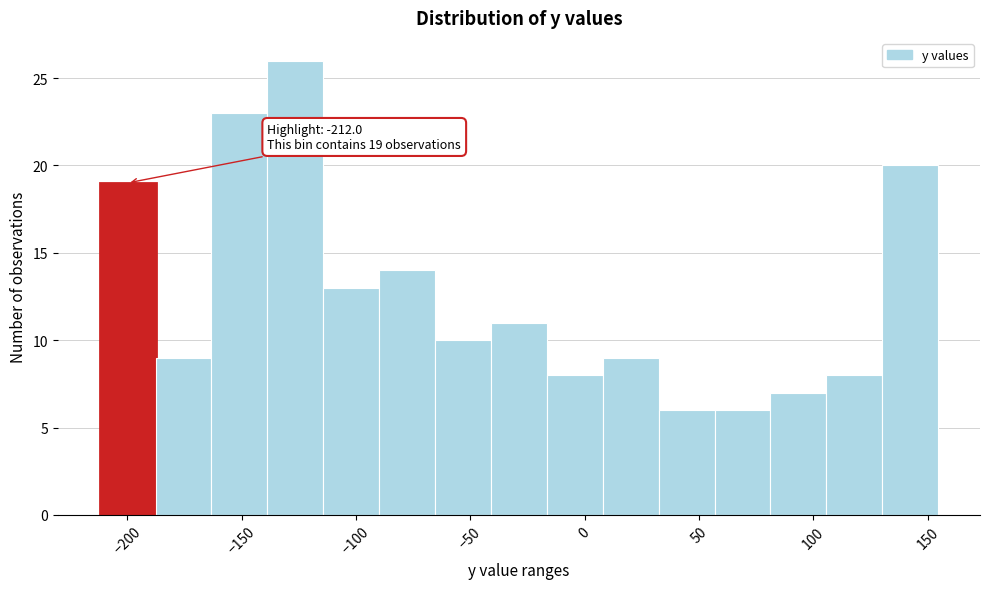

Over which range of the x-axis is the bar tallest?

-140 to -115